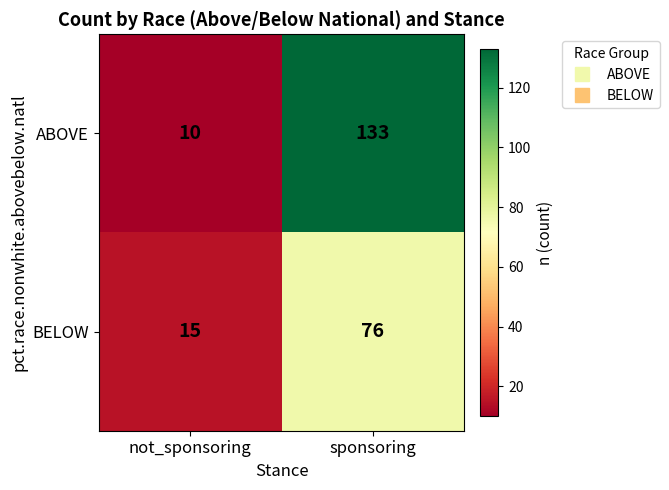

Count the number of categories in the chart.

2